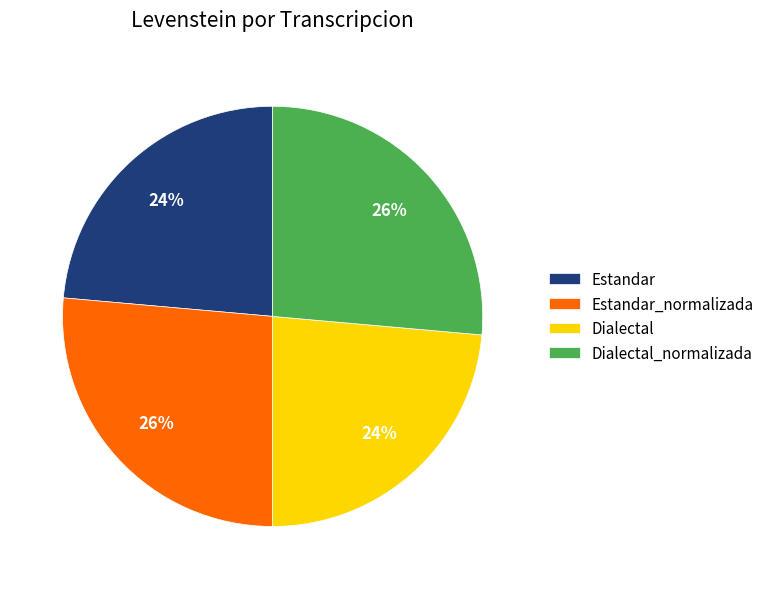

To the nearest percent, what percentage of the pie is Estandar?

24%